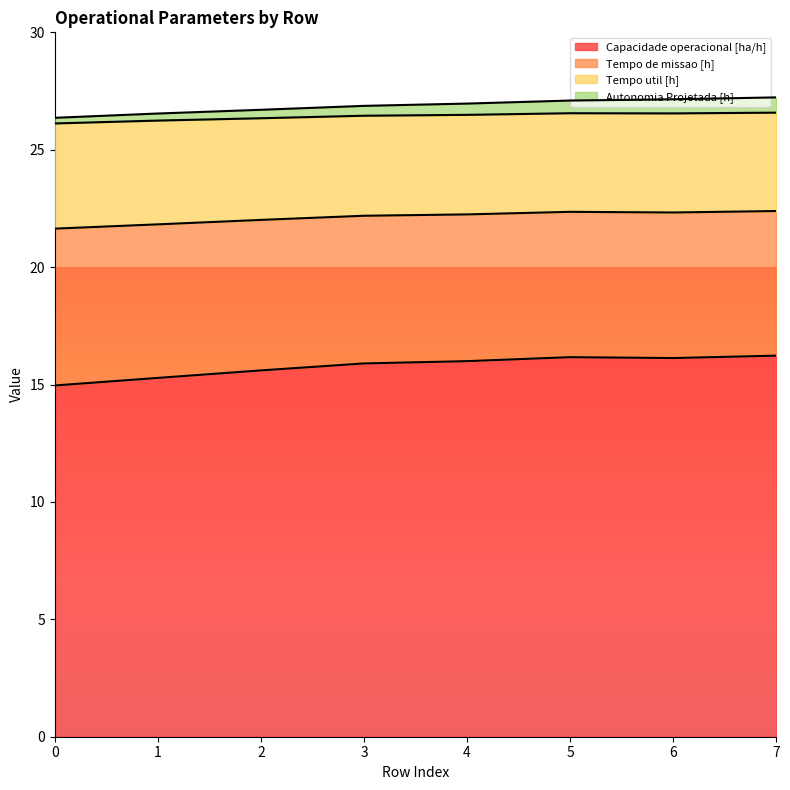

The value of Autonomia Projetada [h] at 3 is 26.9. True or false?

True